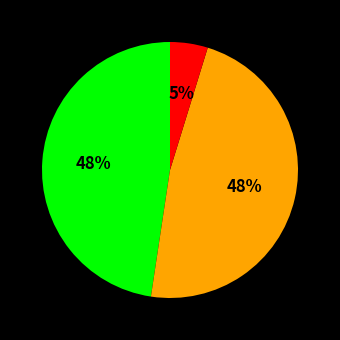

Does any single category account for the majority?

No